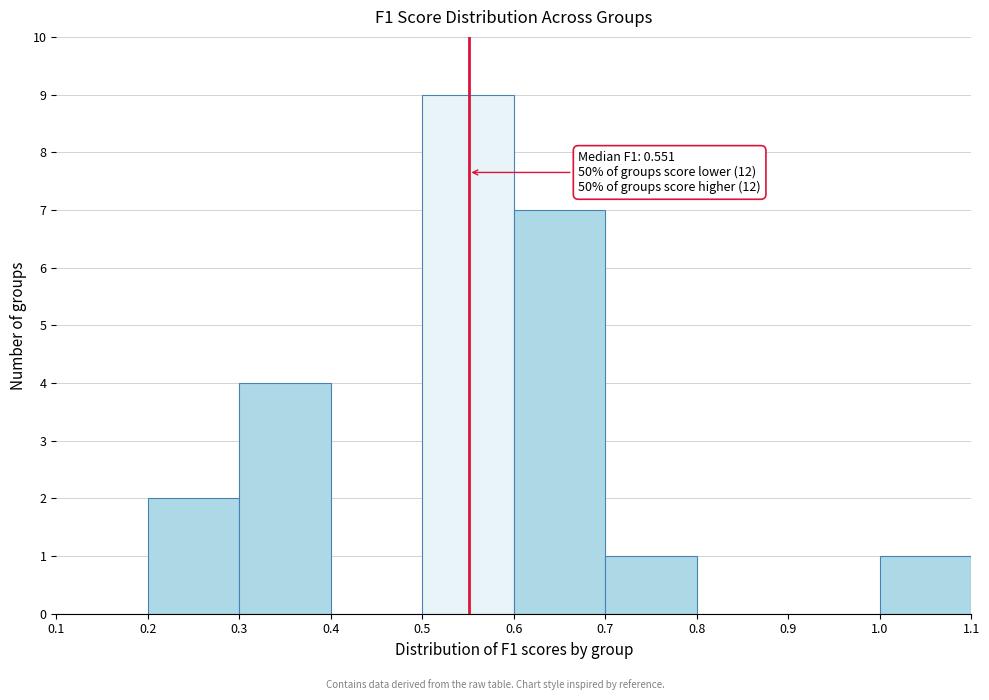

Over which range of the x-axis is the bar tallest?

0.5 to 0.6